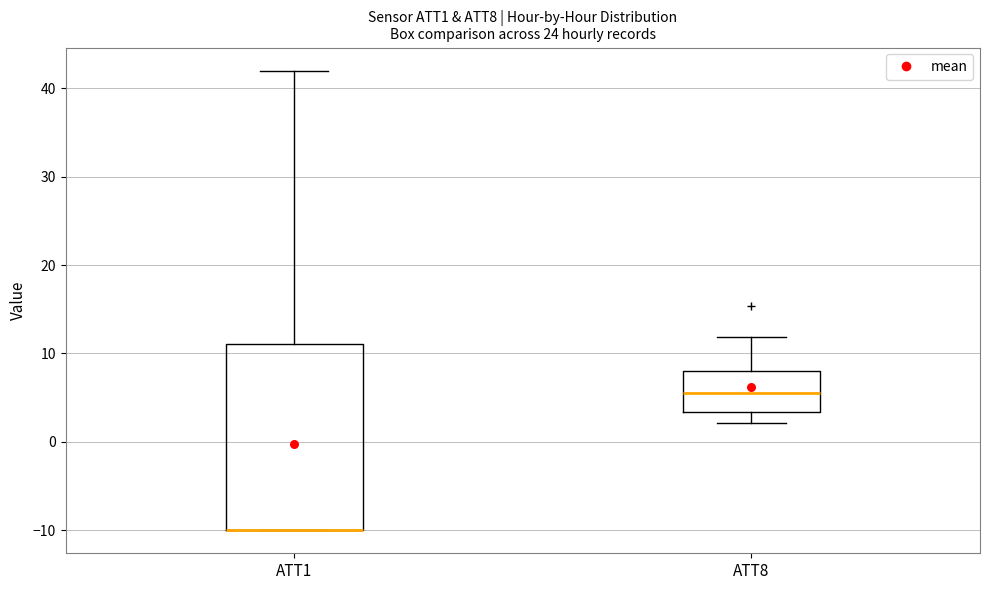

Which box is the tallest, from its lower edge to its upper edge?

ATT1